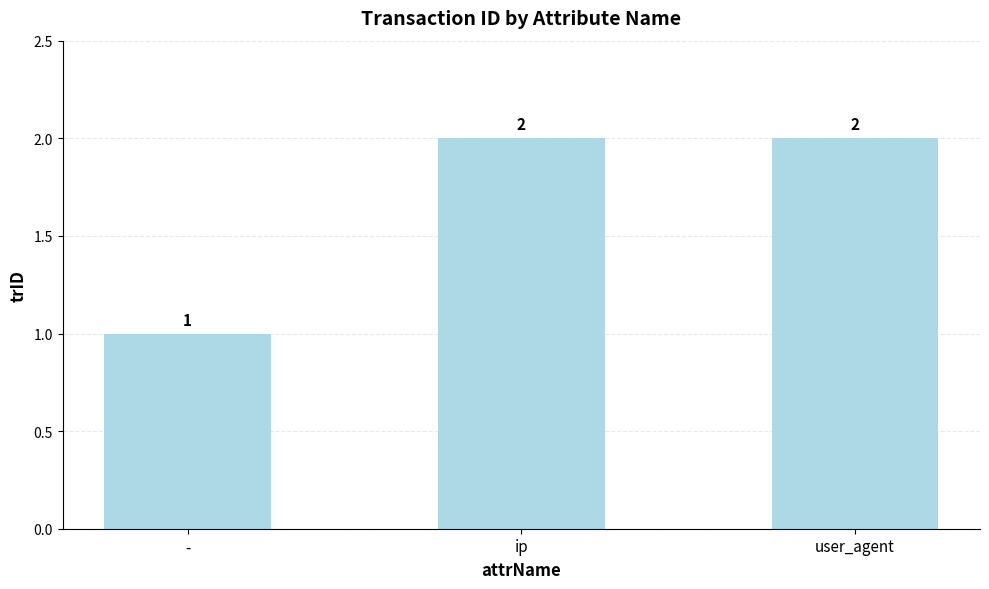

What position from the left is ip?

2